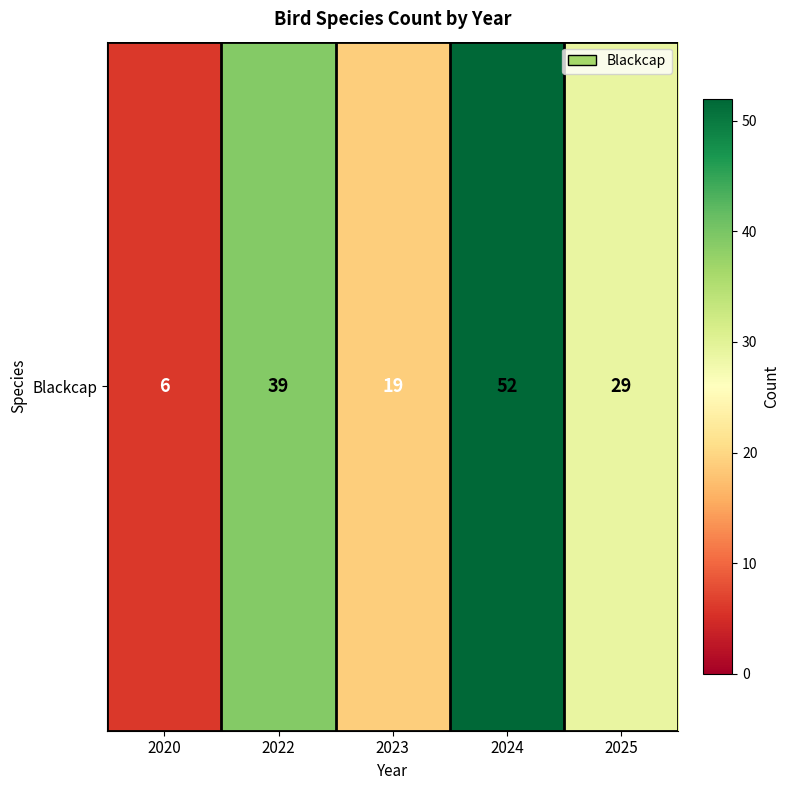

Where does the data first go above 29?

2022